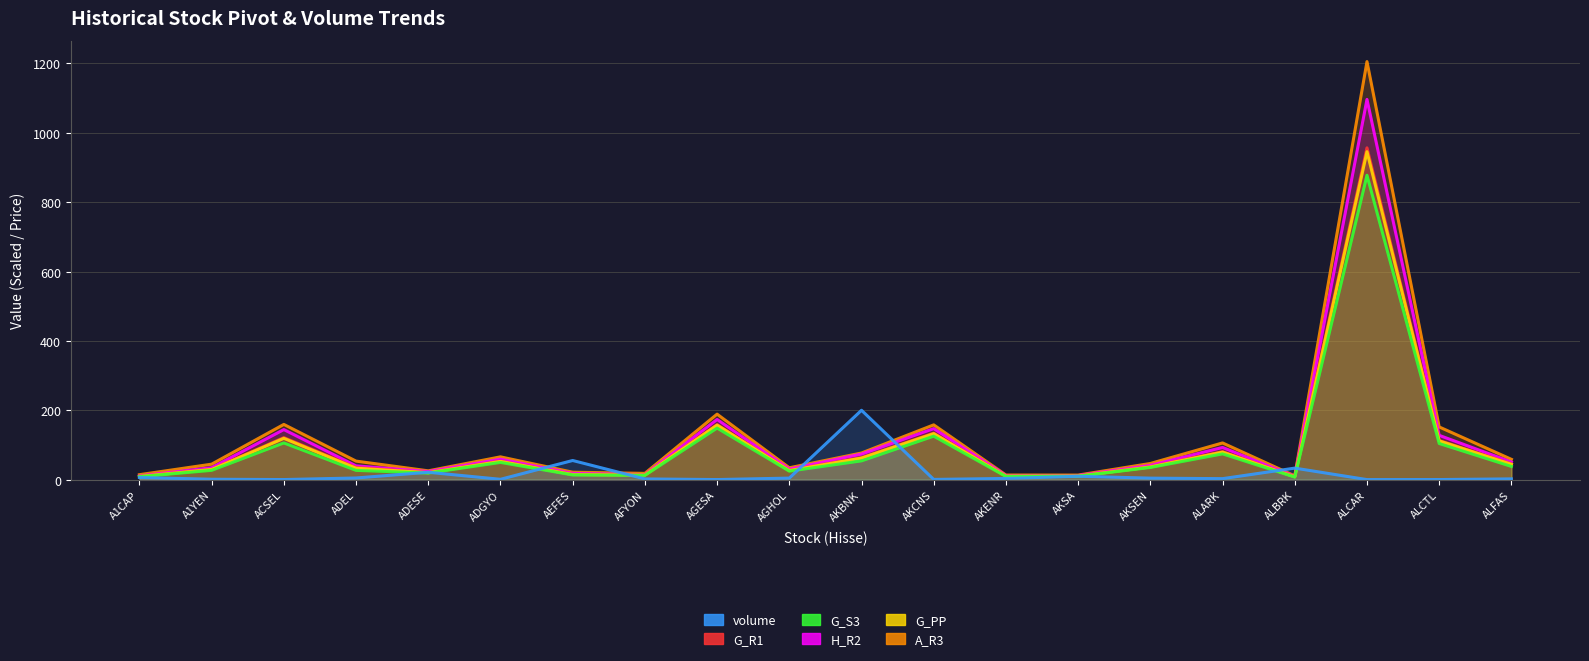

At how many categories does at least one series exceed 610?

1